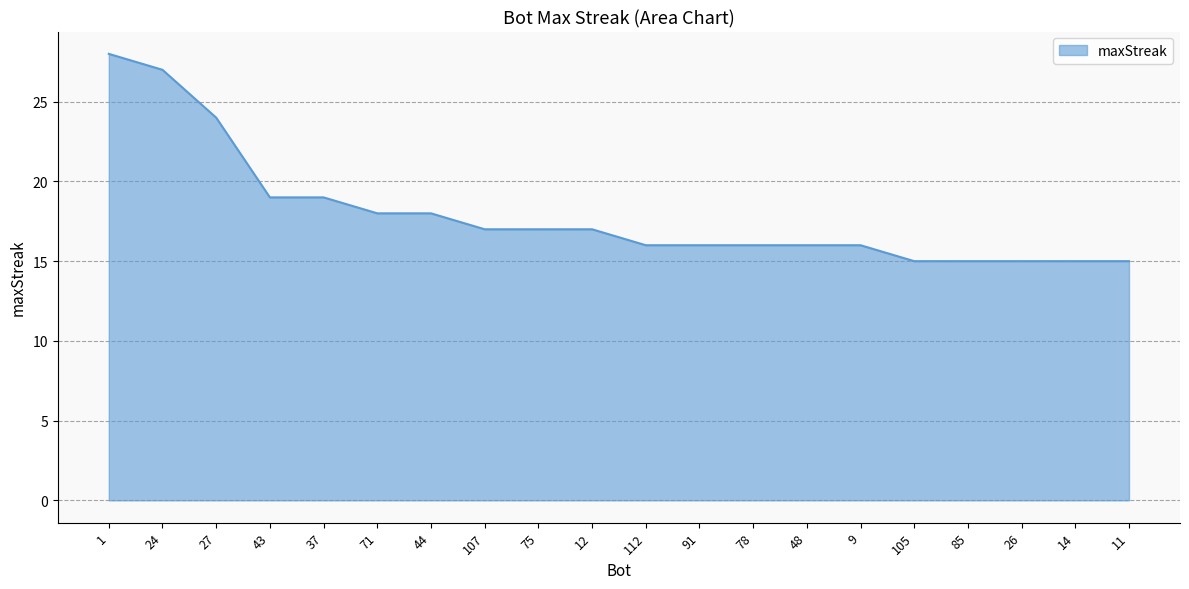

What is the difference between the values at 43 and 112?

3